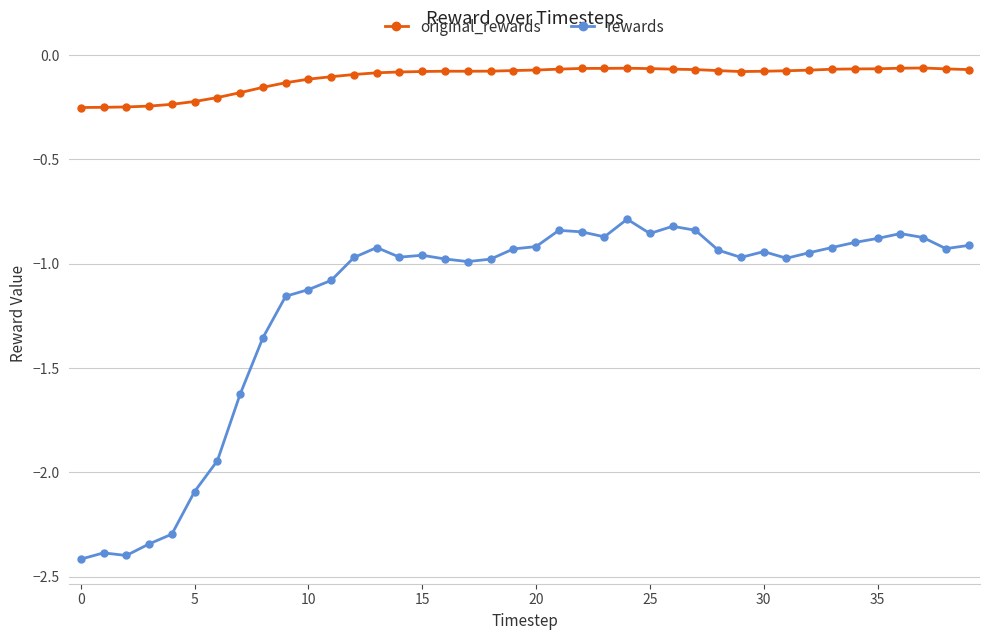

Rank the series by their maximum value, from highest to lowest.

original_rewards, rewards